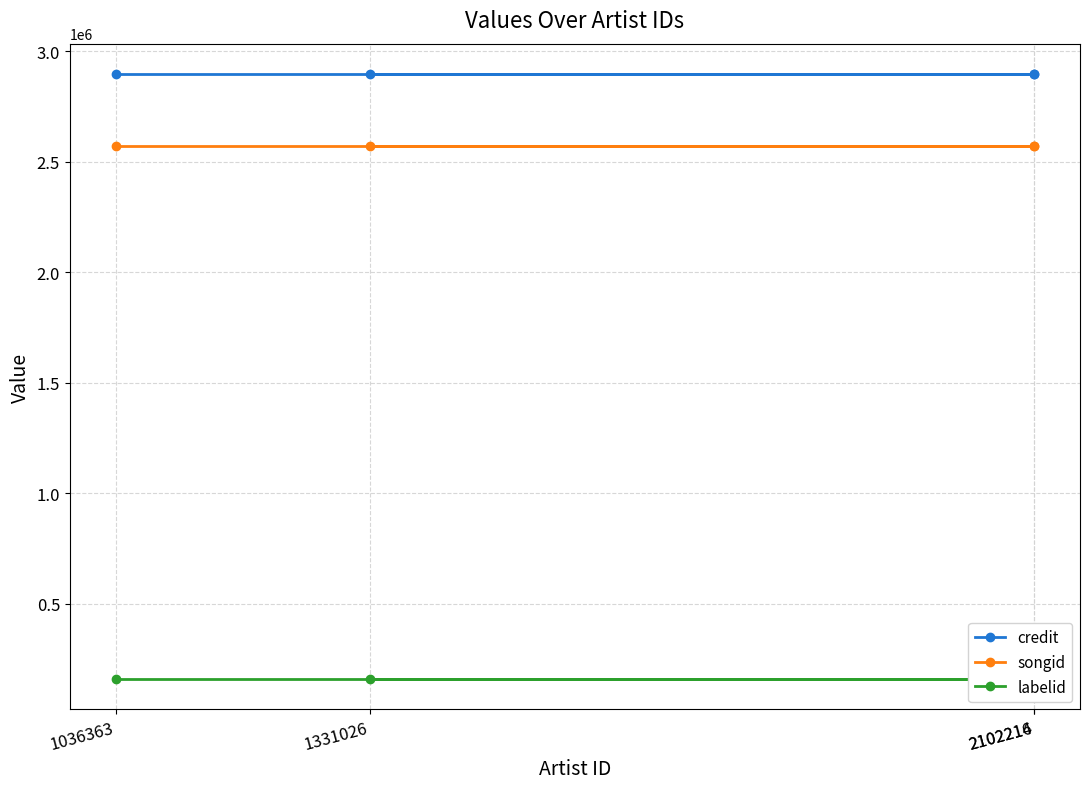

True or false: credit and labelid cross at least once.

False